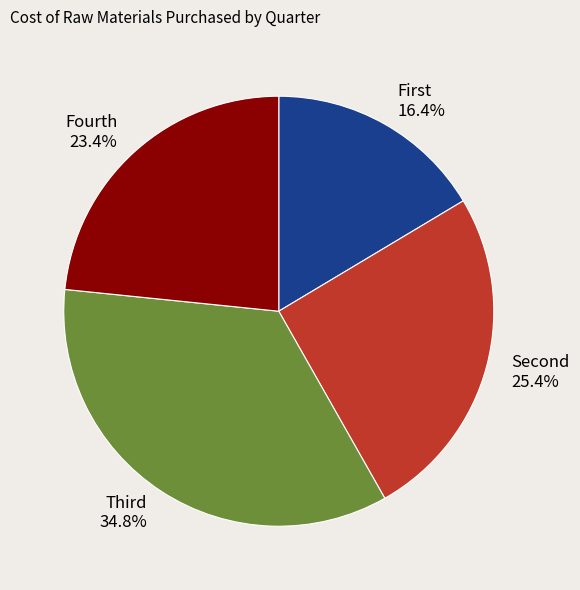

How many segments does this pie chart have?

4